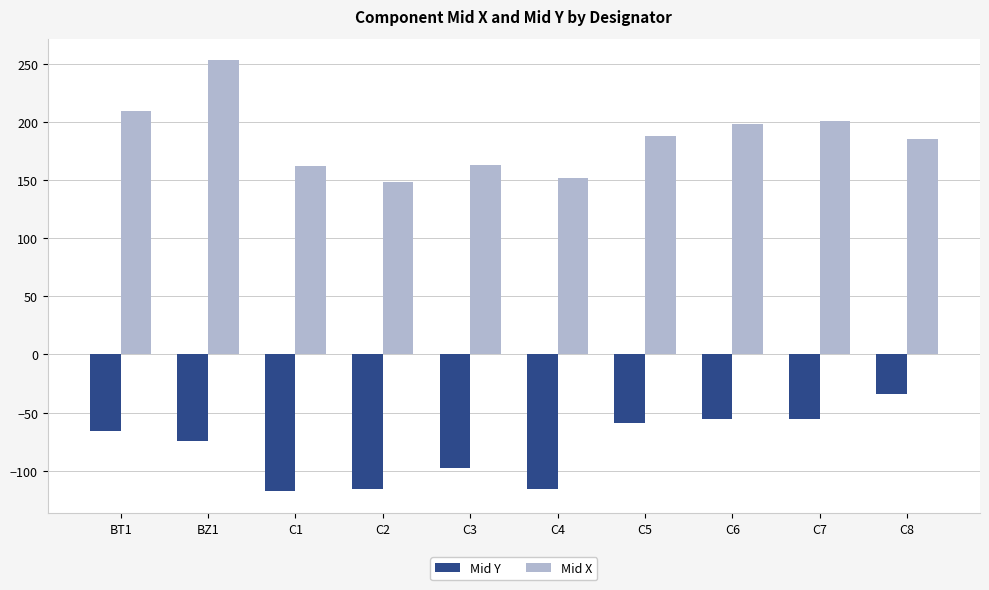

What is the minimum value for Mid Y?

-117.6